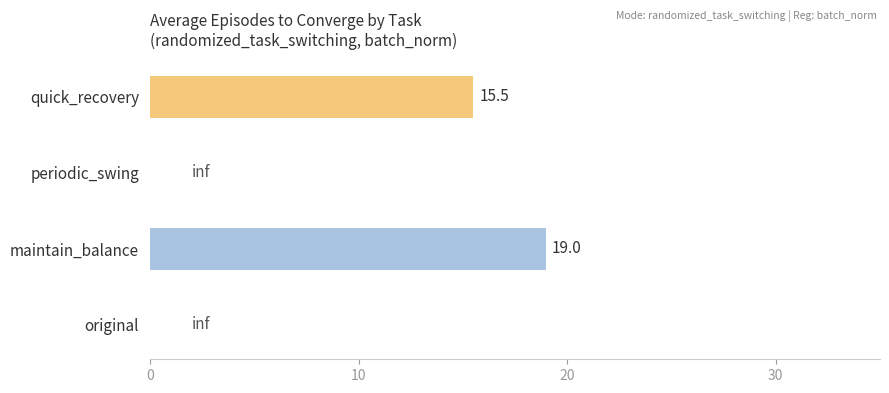

What is the change in value from quick_recovery to maintain_balance?

+3.5